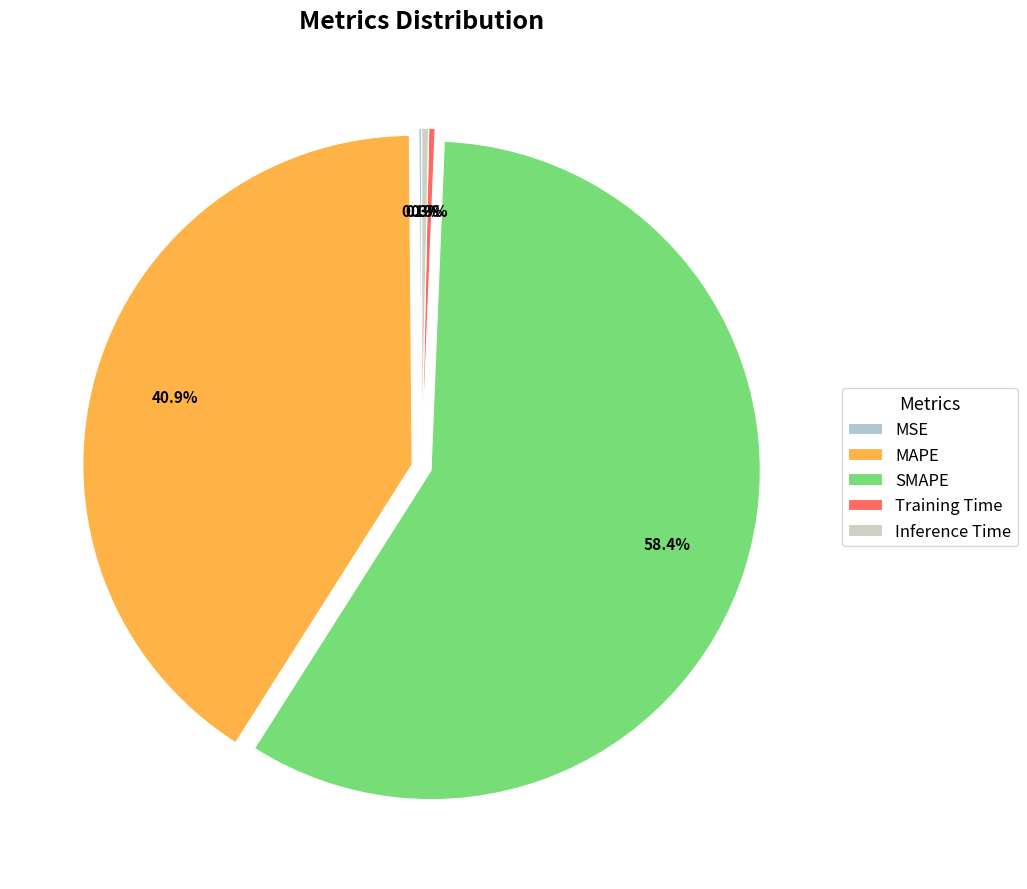

Count the number of slices in the pie.

5